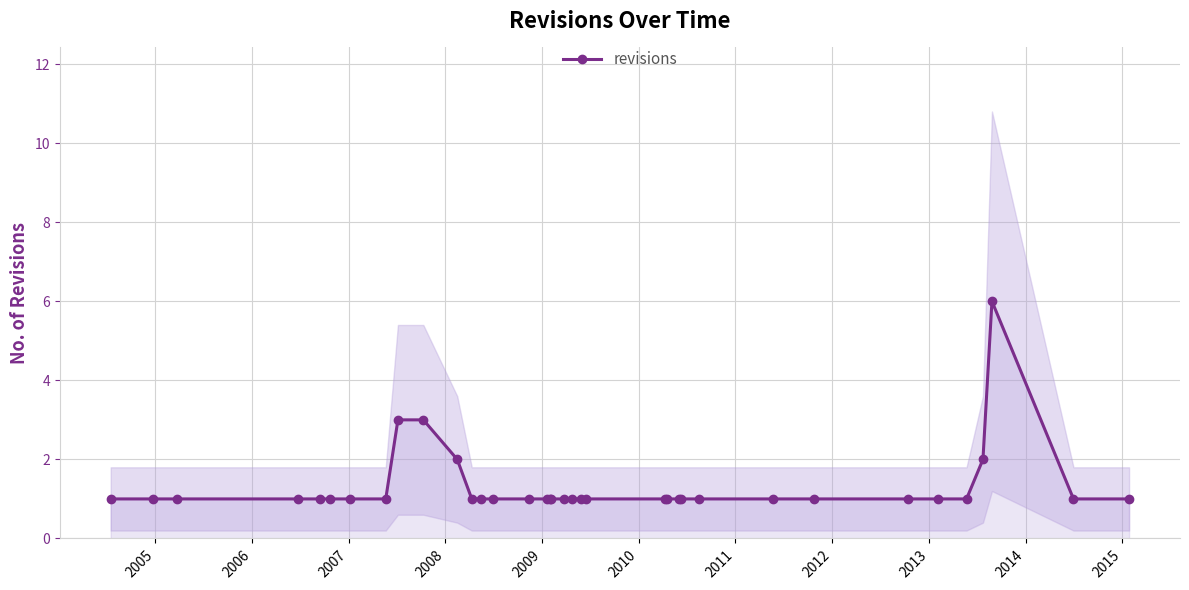

What is the value of the revisions point at the 9th from the left?

3